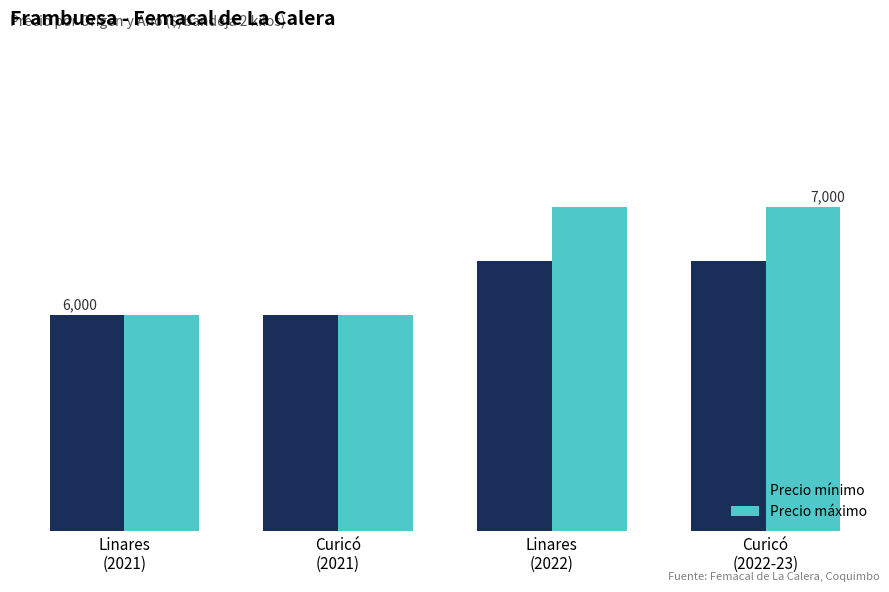

Does the chart contain any negative values?

No